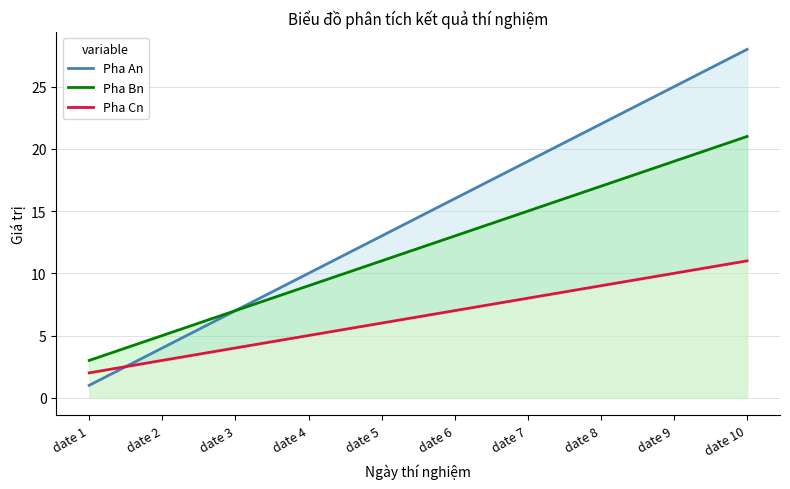

What is the value of the Pha Bn point at the 10th from the left?

21